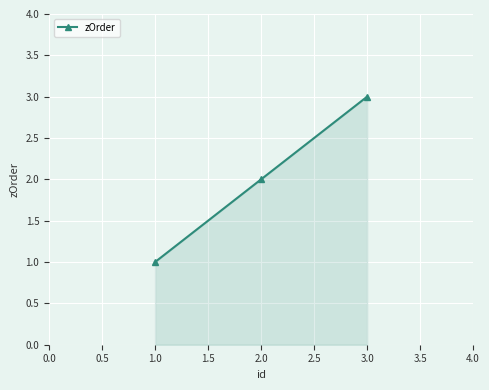

List the labels in order of value, largest first.

3.0, 2.0, 1.0